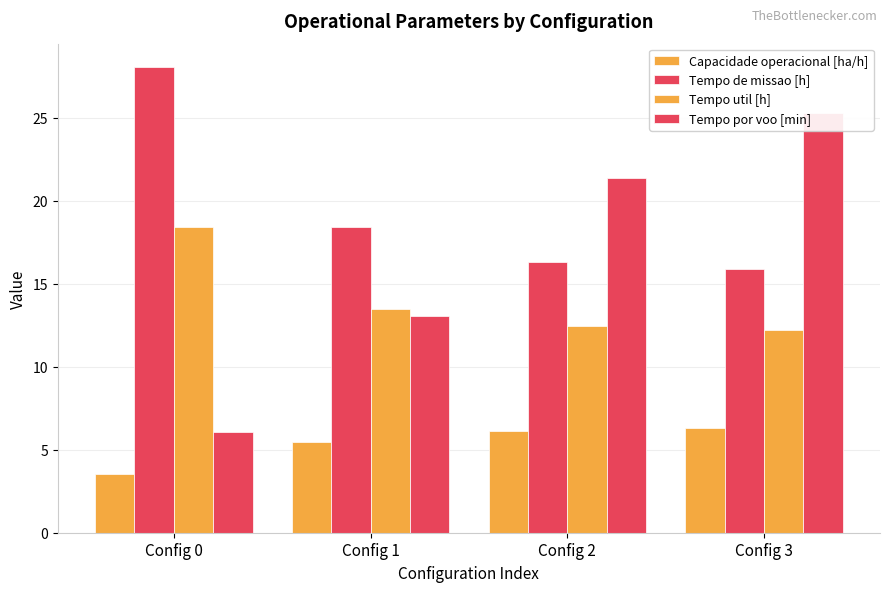

Is the value of Capacidade operacional [ha/h] at Config 2 greater than the value of Tempo util [h] at Config 1?

No